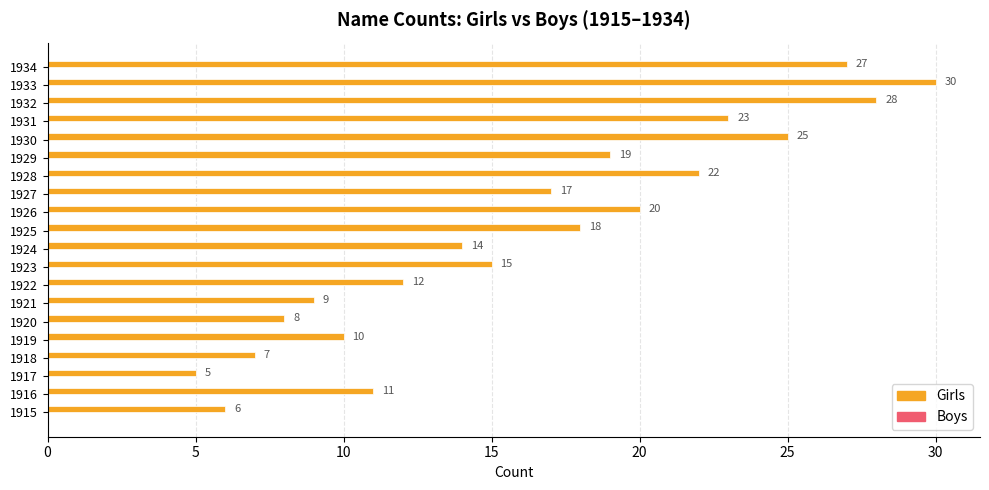

What is the ratio of the value at 1927 to the value at 1925?

0.9